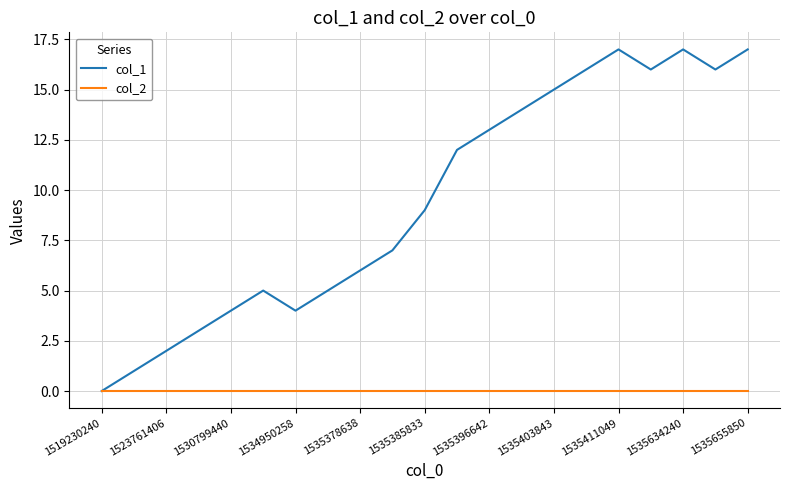

Reading left to right, what are all the values shown in this chart?

col_1: 0	1	2	3	4	5	4	5	6	7	9	12	13	14	15	16	17	16	17	16	17
col_2: 0	0	0	0	0	0	0	0	0	0	0	0	0	0	0	0	0	0	0	0	0